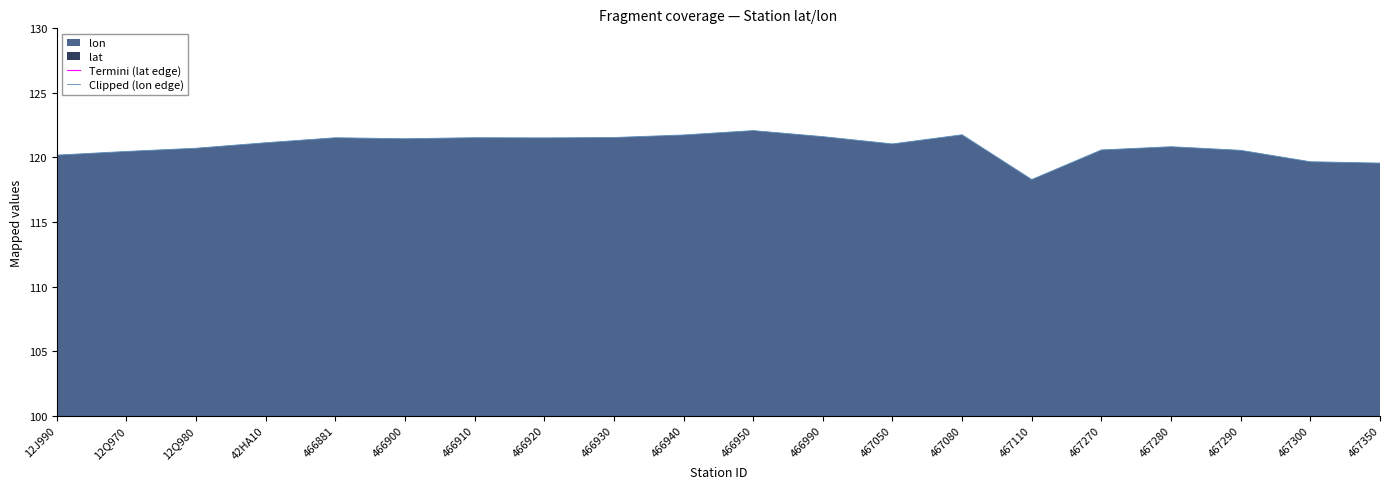

Reading left to right, extract all data points from this chart.

Termini (lat edge): 12J990=23.6	12Q970=22.5	12Q980=22.1	42HA10=24.0	466881=25.0	466900=25.2	466910=25.2	466920=25.0	466930=25.2	466940=25.1	466950=25.6	466990=24.0	467050=25.0	467080=24.8	467110=24.4	467270=23.9	467280=24.6	467290=23.6	467300=23.3	467350=23.6
Clipped (lon edge): 12J990=120.2	12Q970=120.5	12Q980=120.7	42HA10=121.1	466881=121.5	466900=121.4	466910=121.5	466920=121.5	466930=121.5	466940=121.7	466950=122.1	466990=121.6	467050=121.0	467080=121.8	467110=118.3	467270=120.6	467280=120.8	467290=120.6	467300=119.7	467350=119.6